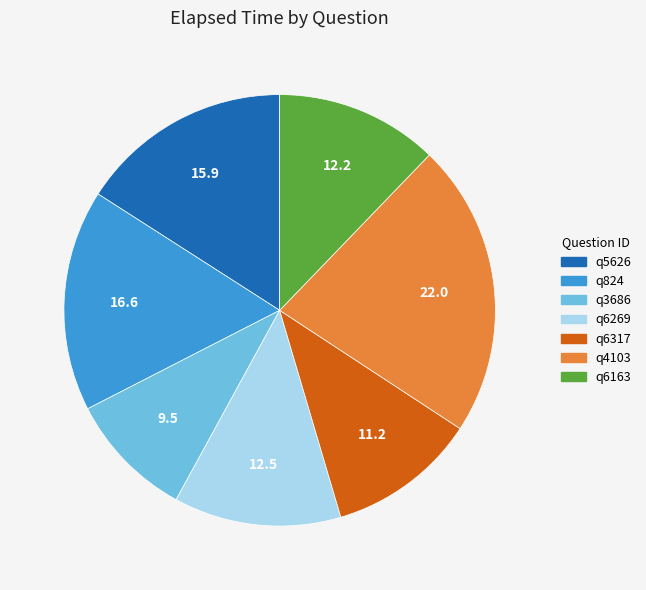

Is there any slice that represents more than half of the pie?

No